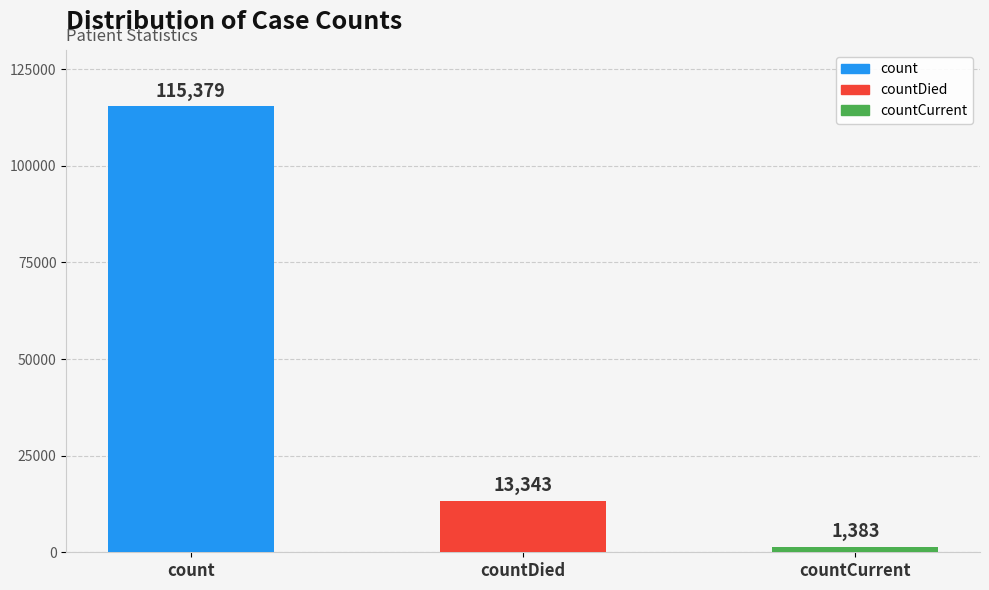

Rank the categories by value from highest to lowest.

count, countDied, countCurrent